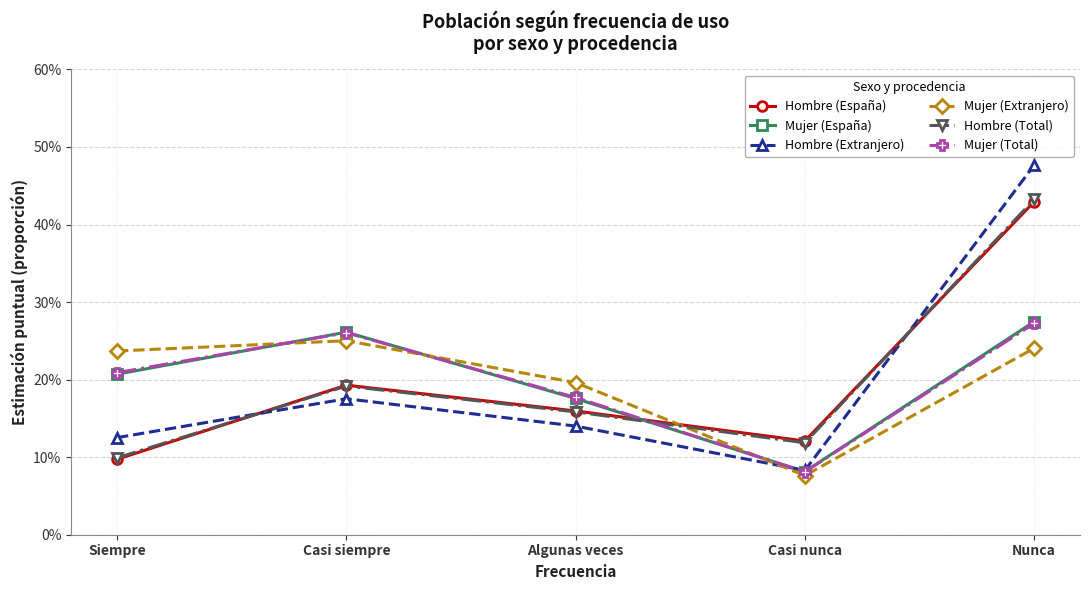

Where is Mujer (España) nearest to the value 0?

Casi nunca